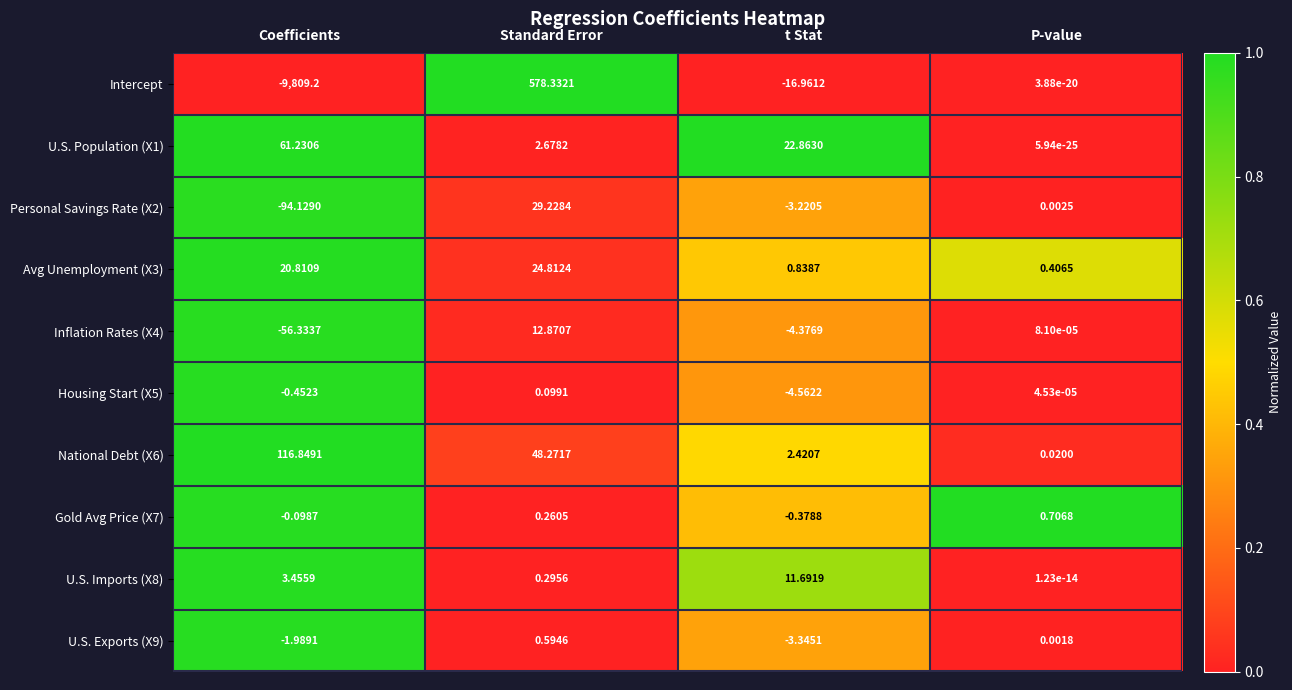

What is the difference between the highest and lowest values at Coefficients?

9926.0